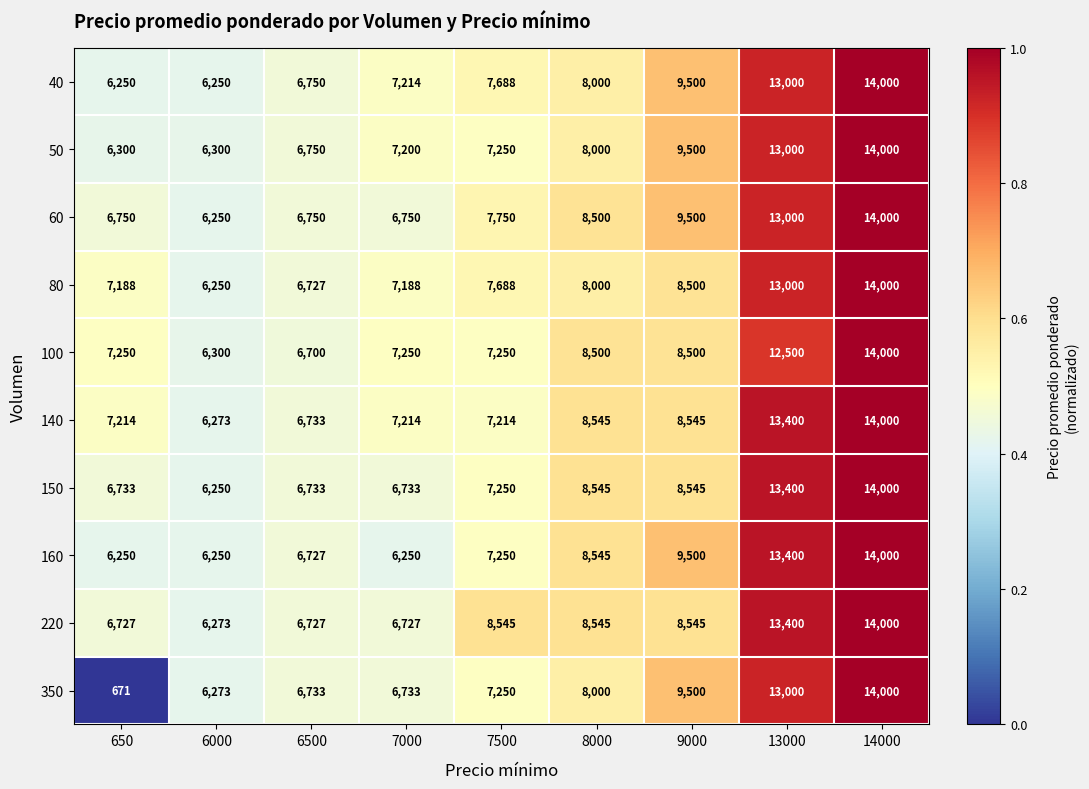

Which series has the largest range (max minus min)?

350